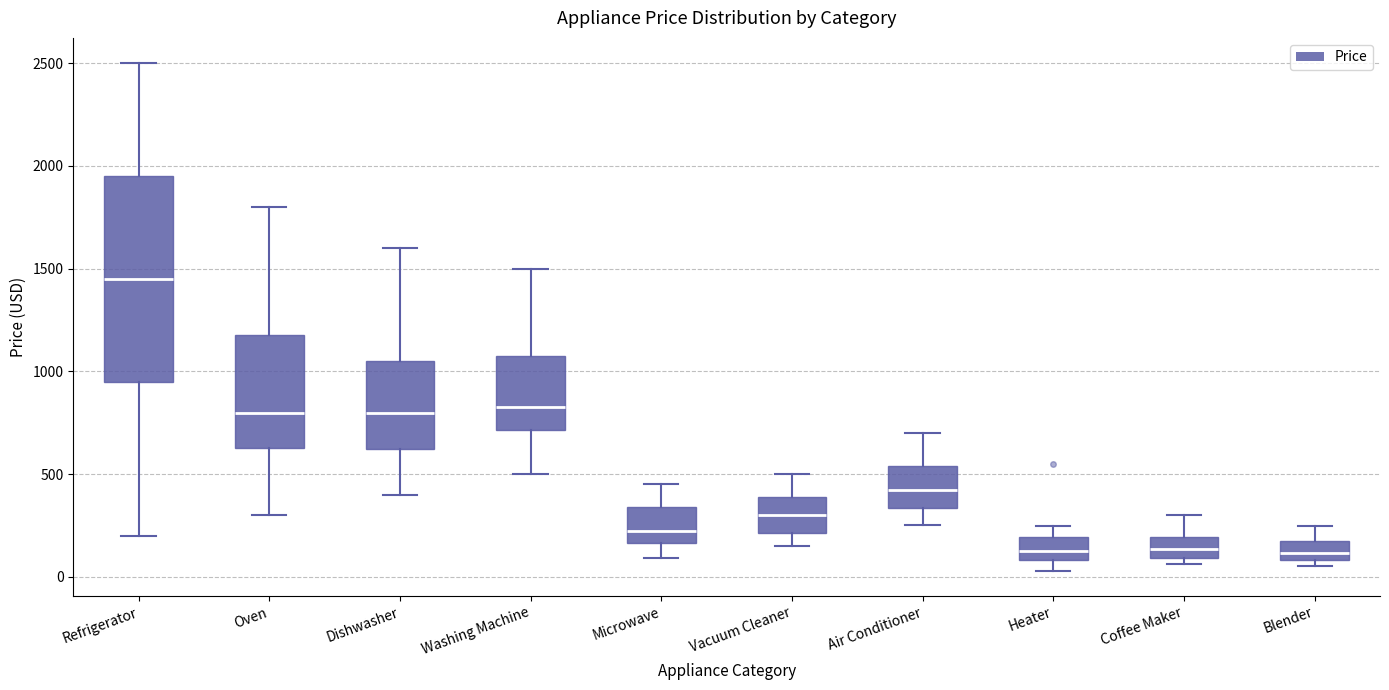

Reading left to right, transcribe this box plot: for each box, give where its median line is, the range the box spans, and where its two whiskers end, as read against the y-axis. The values are not printed on the chart, so give them approximately, as read against the axis.

Refrigerator: median 1450, box 950 to 1950, whiskers 200 to 2500
Oven: median 800, box 600 to 1150, whiskers 300 to 1800
Dishwasher: median 800, box 600 to 1050, whiskers 400 to 1600
Washing Machine: median 800, box 700 to 1050, whiskers 500 to 1500
Microwave: median 200, box 150 to 350, whiskers 100 to 450
Vacuum Cleaner: median 300, box 200 to 400, whiskers 150 to 500
Air Conditioner: median 400, box 350 to 550, whiskers 250 to 700
Heater: median 100 (inside the box), box 100 to 200, whiskers 50 to 250
Coffee Maker: median 150, box 100 to 200, whiskers 50 to 300
Blender: median 100 (inside the box), box 100 to 150, whiskers 50 to 250